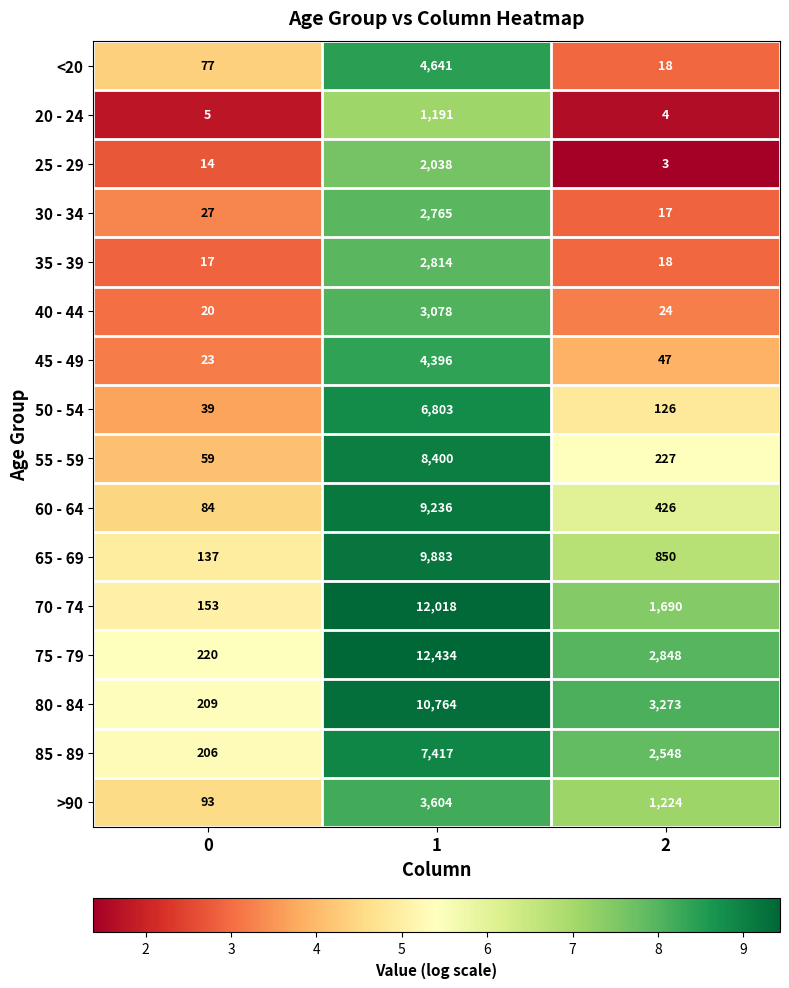

True or false: 55 - 59 has a value of 14635 at 1.

False